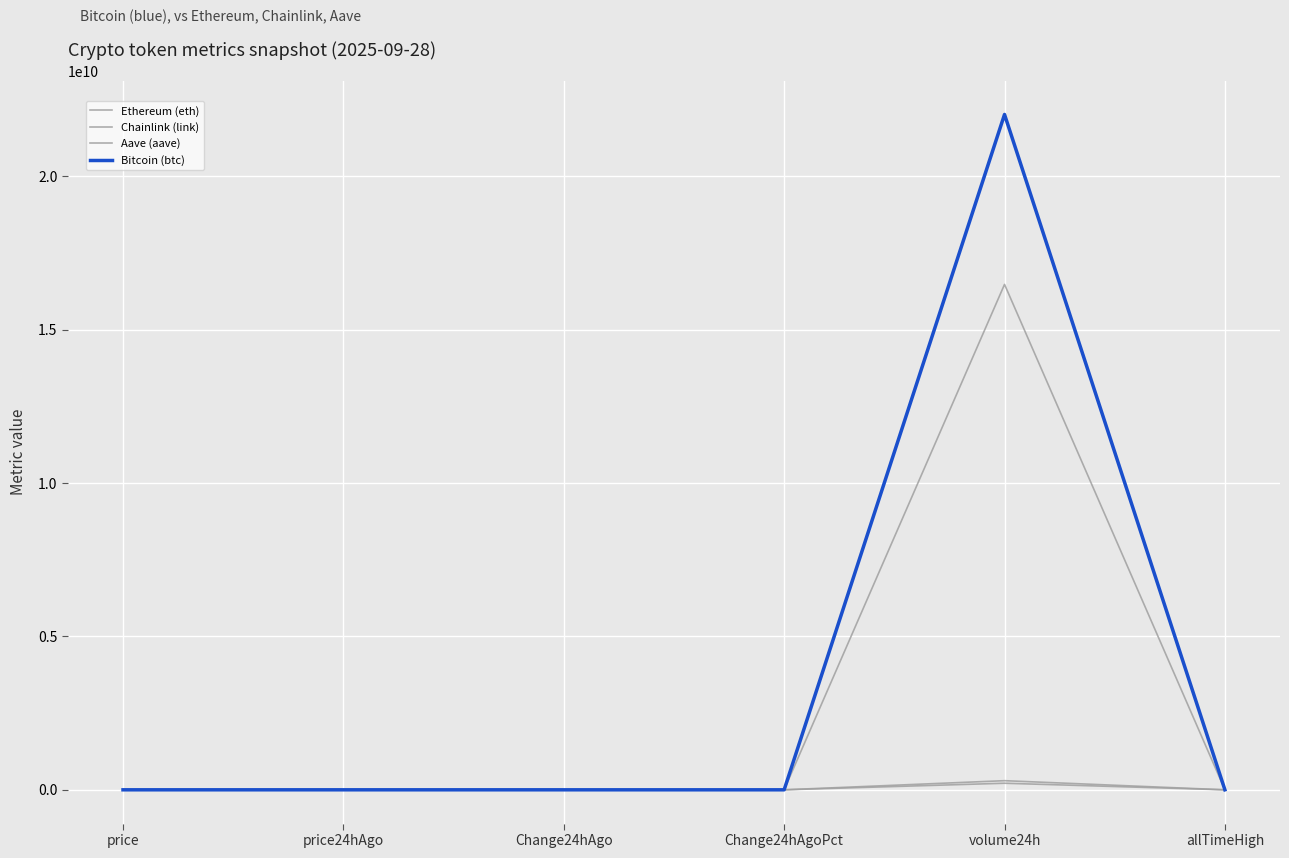

Which series ends up on top after the final intersection of Aave (aave) and Bitcoin (btc)?

Bitcoin (btc)